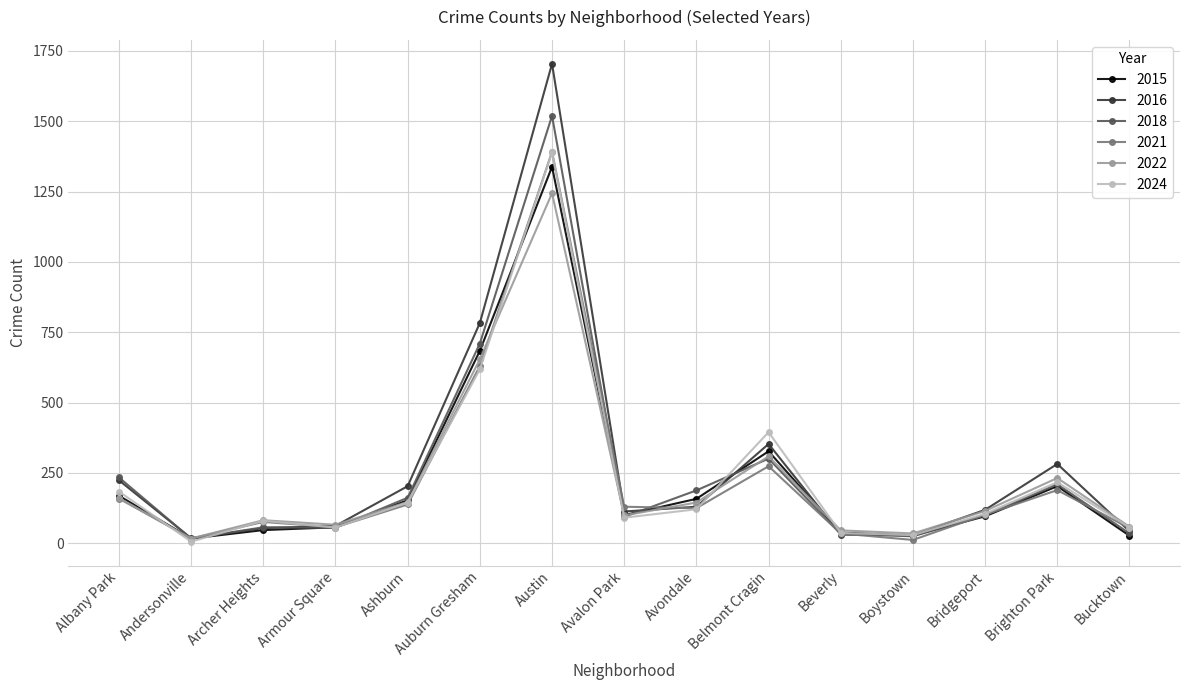

What are all the series names shown in the legend?

2015, 2016, 2018, 2021, 2022, 2024